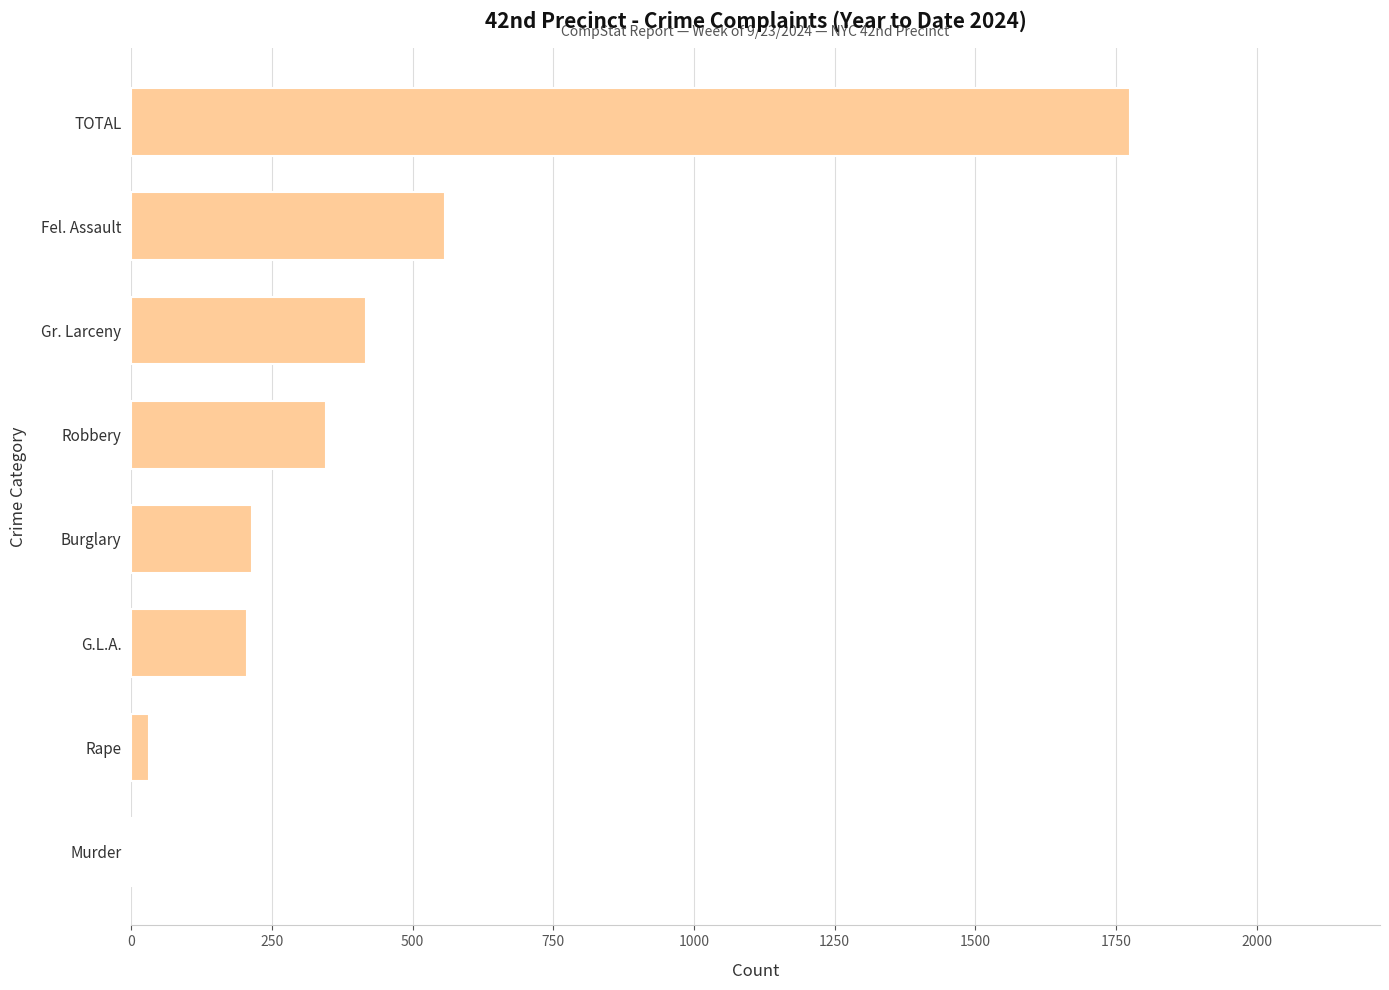

Where is the data nearest to the value 889?

Fel. Assault